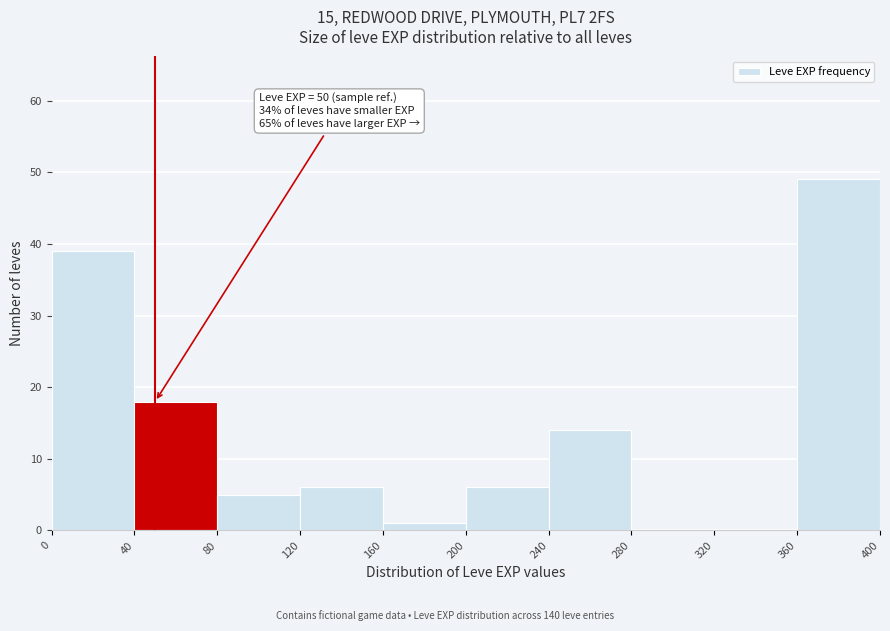

Over which range of the x-axis is the bar tallest?

360 to 400